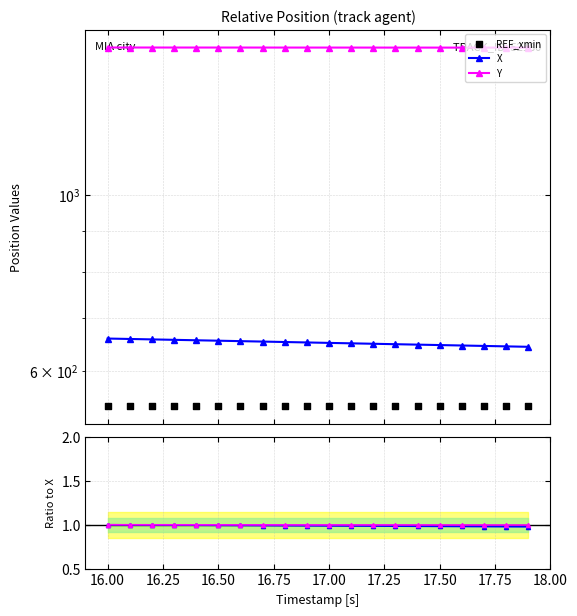

Is the value of X ratio at 16 greater than the value of Y at 16.25?

No